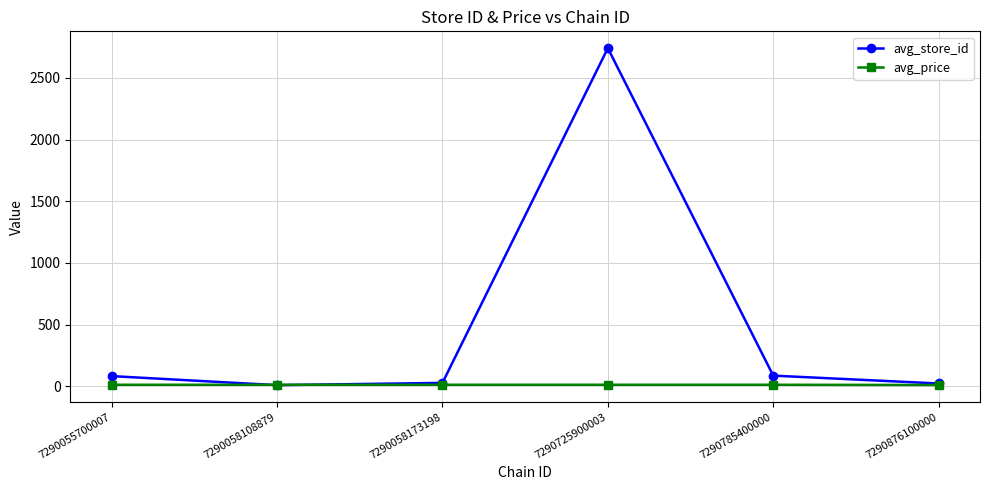

Which series has the widest spread of values?

avg_store_id